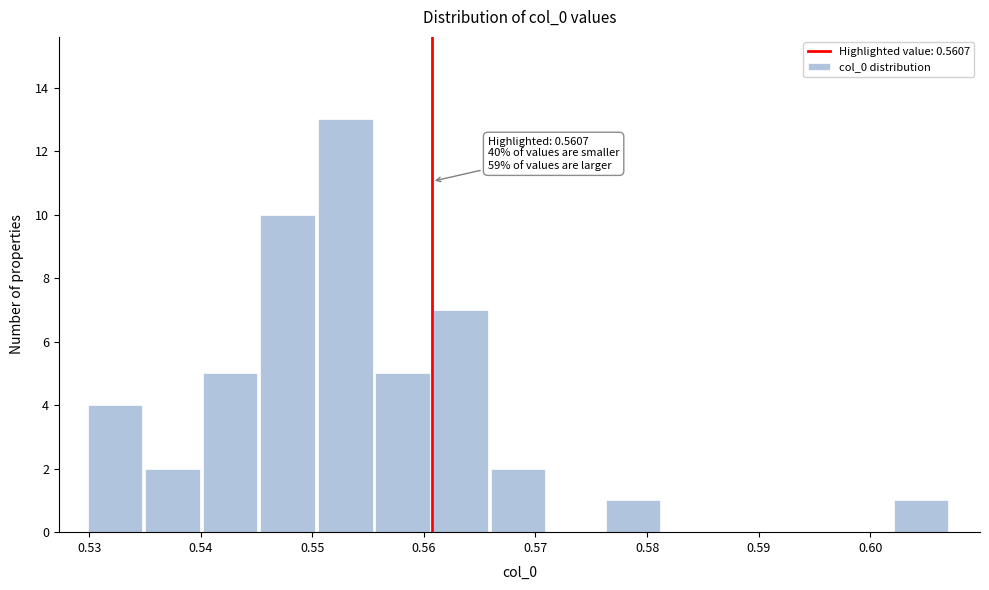

Which range on the x-axis has the tallest bar?

0.550 to 0.556